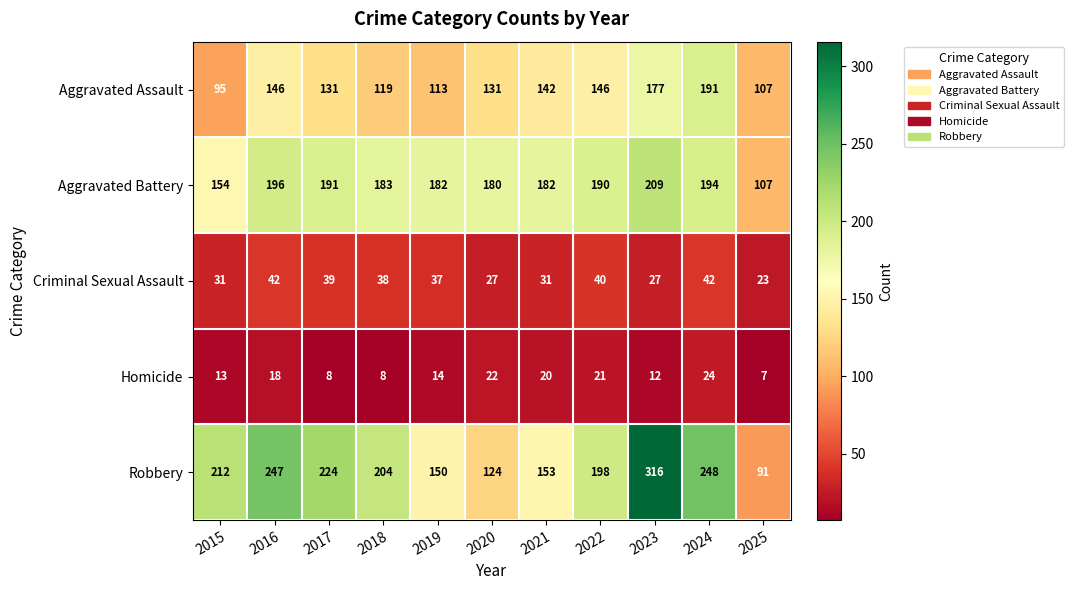

True or false: Aggravated Assault has a value of 61 at 2019.

False